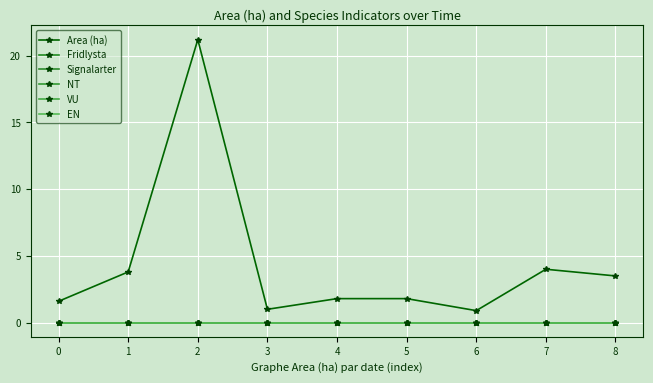

What is the difference between the highest and lowest values at 7?

4.0